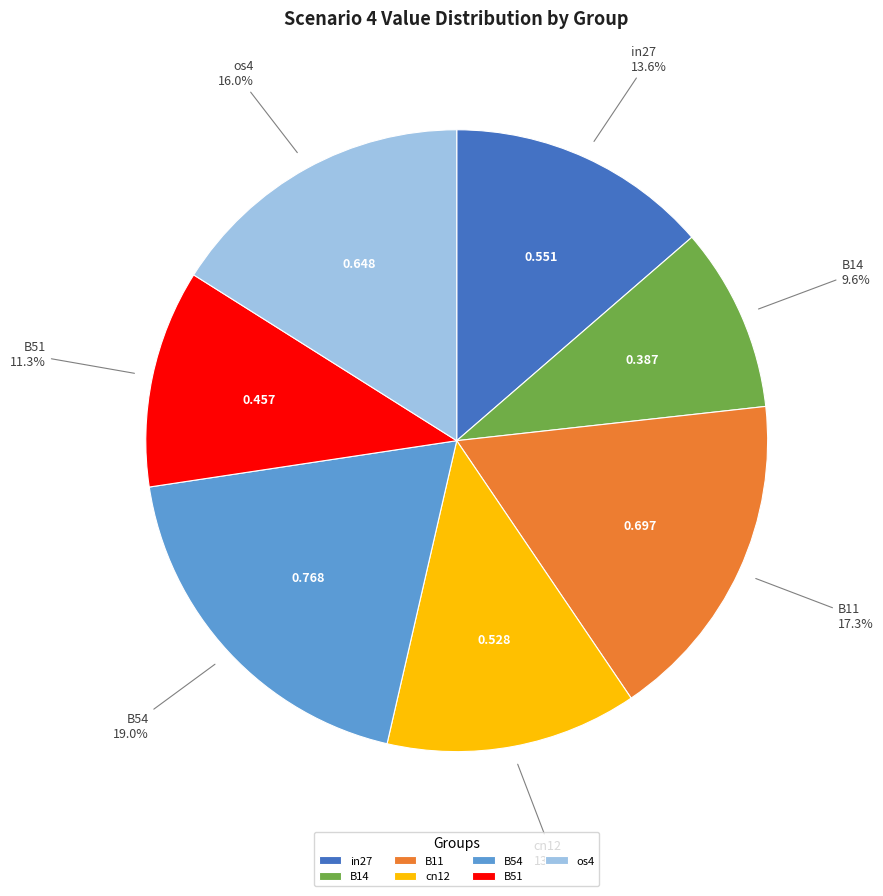

What percentage is NOT represented by B51?

88.7%